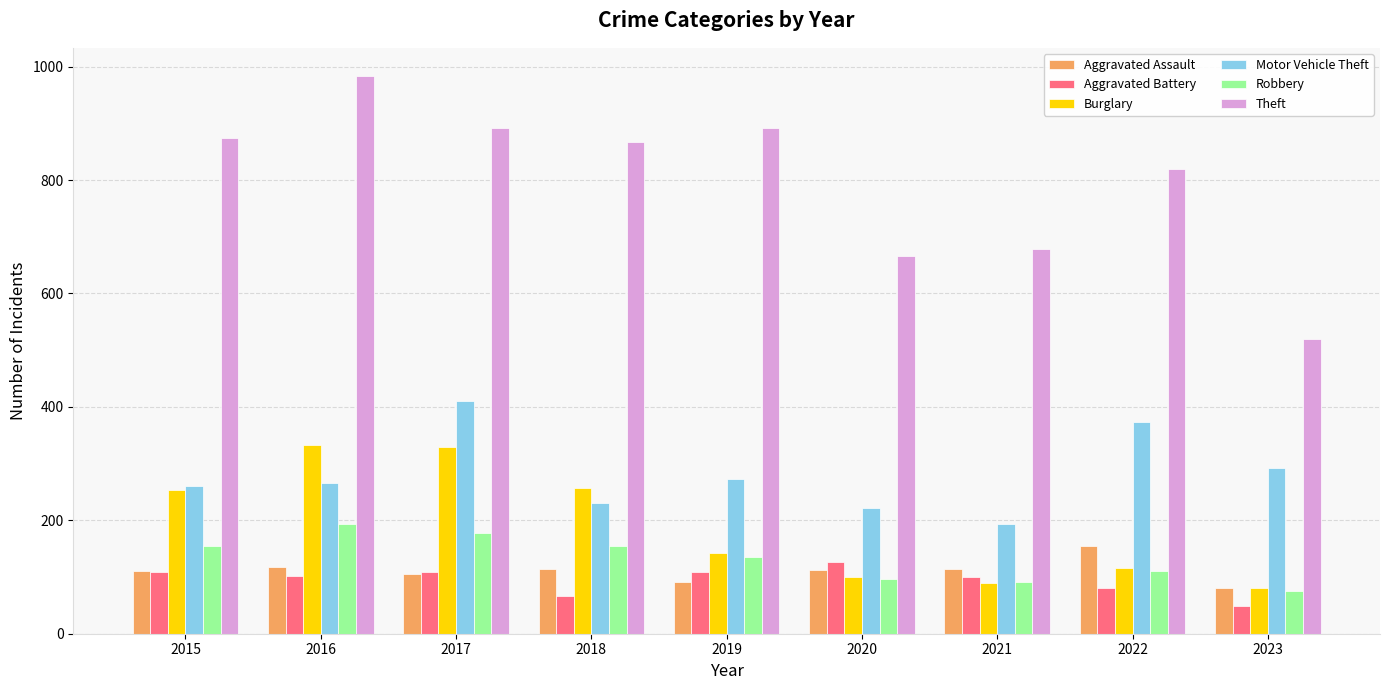

True or false: Theft has a value of 375 at 2022.

False